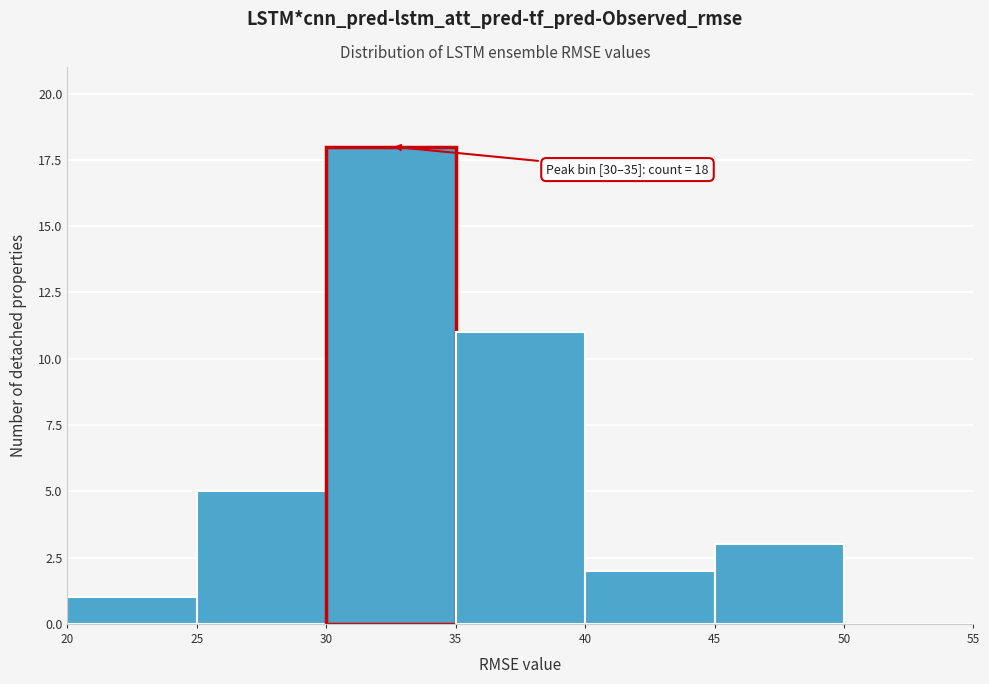

Over which range of the x-axis is the bar tallest?

30 to 35